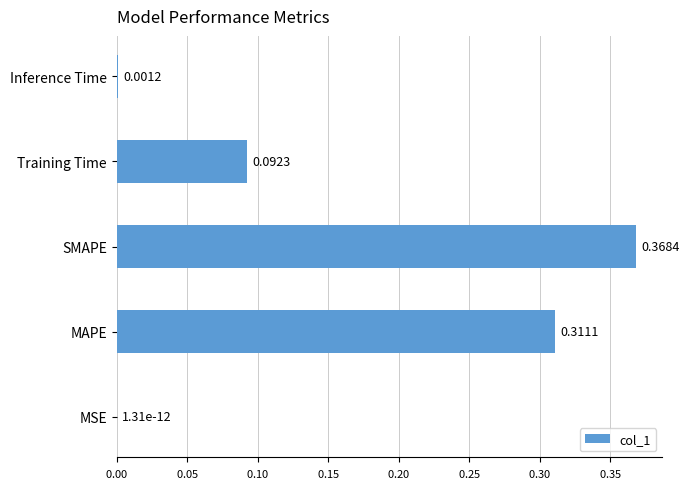

What is the sum of all values?

0.8